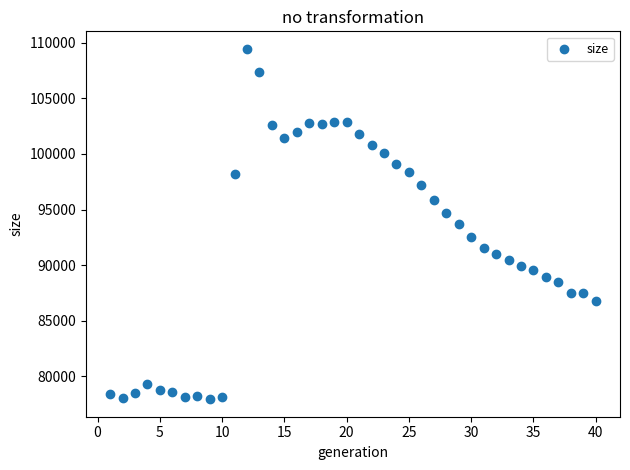

What is the range of Y values (max minus min)?

31479